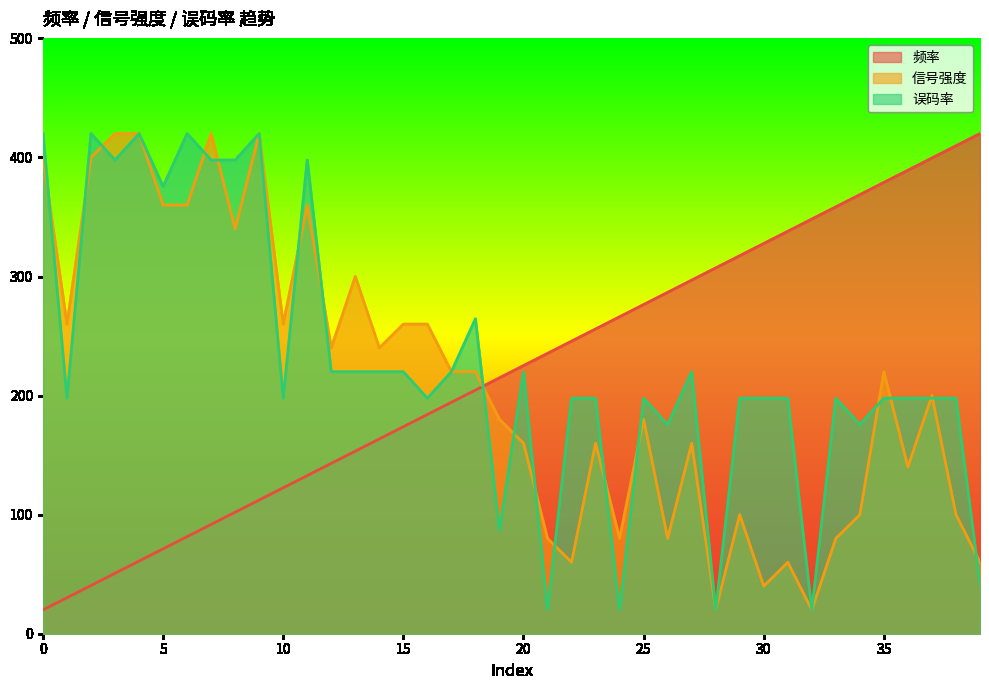

Which series has the largest range (max minus min)?

频率